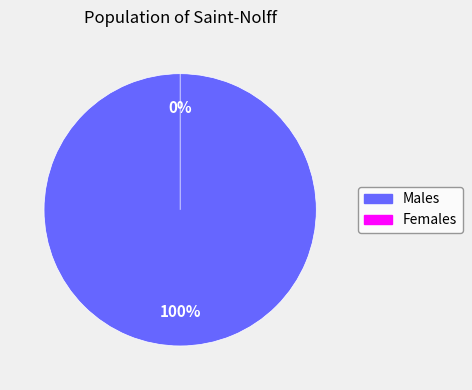

How many slices are in this pie chart?

2